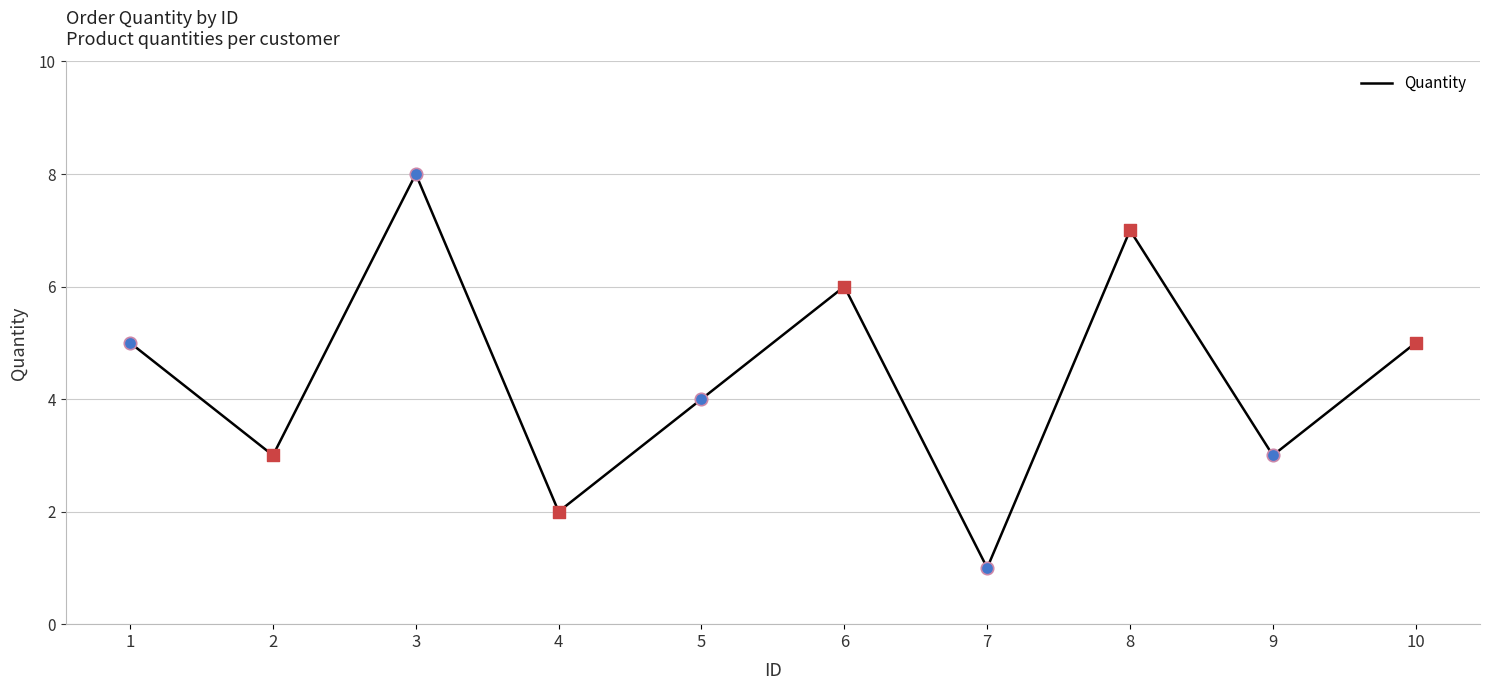

Which has a higher value, 4 or 1?

1